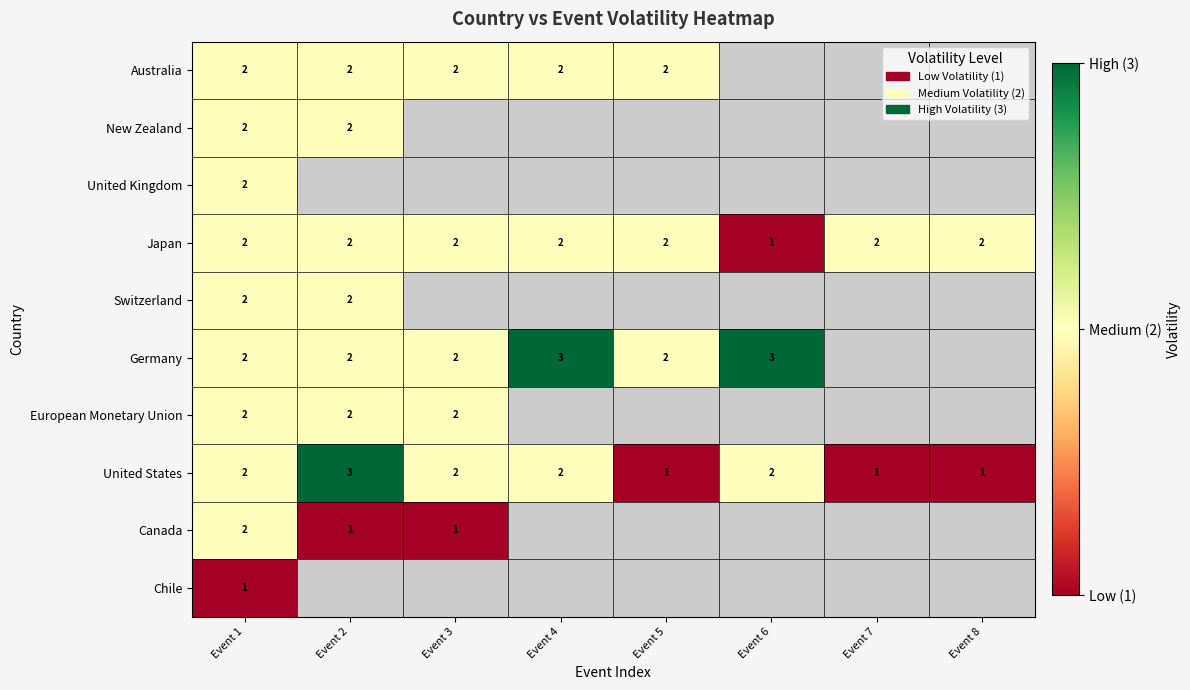

Count the number of data series in this chart.

10